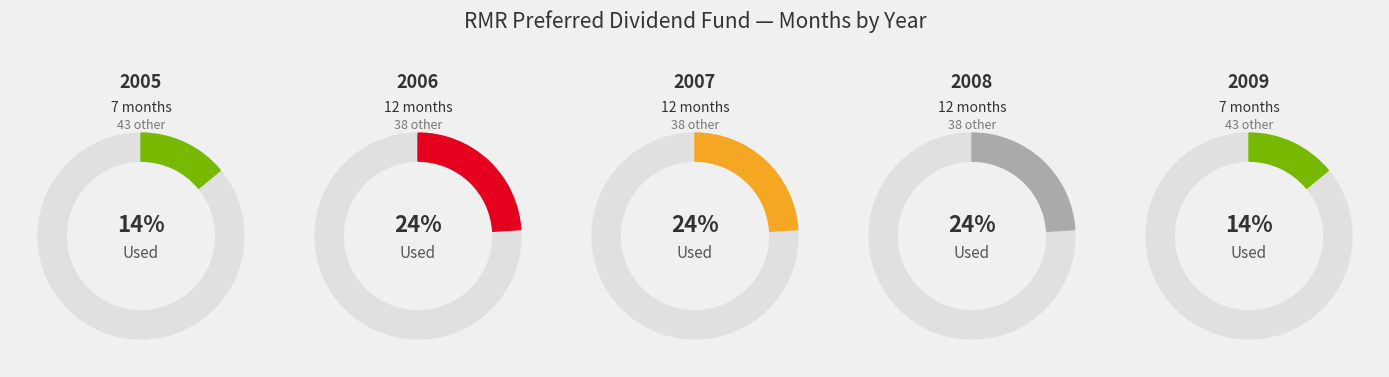

To the nearest percent, what portion does 2006 represent?

24%